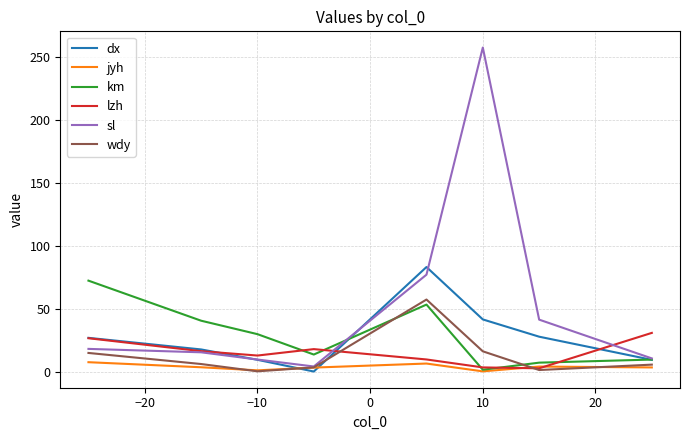

List the series in order of their peak value, highest first.

sl, dx, km, wdy, lzh, jyh